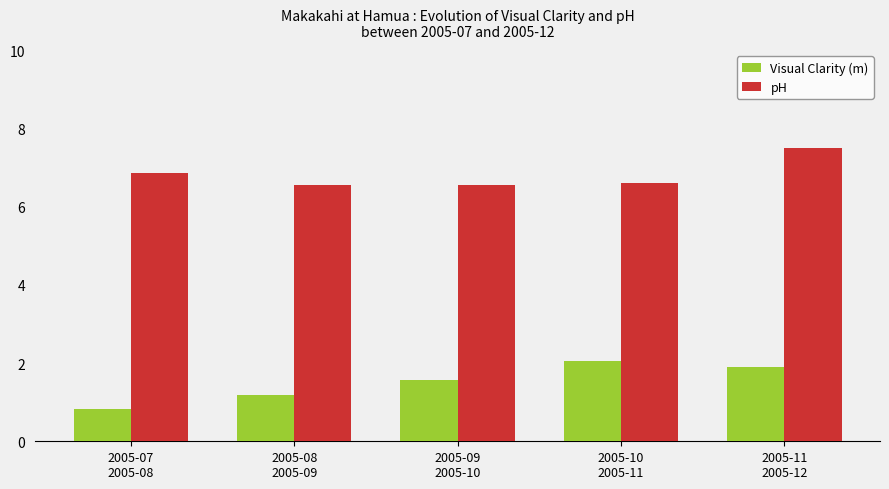

What is the label of the 1st bar from the right?

2005-11
2005-12